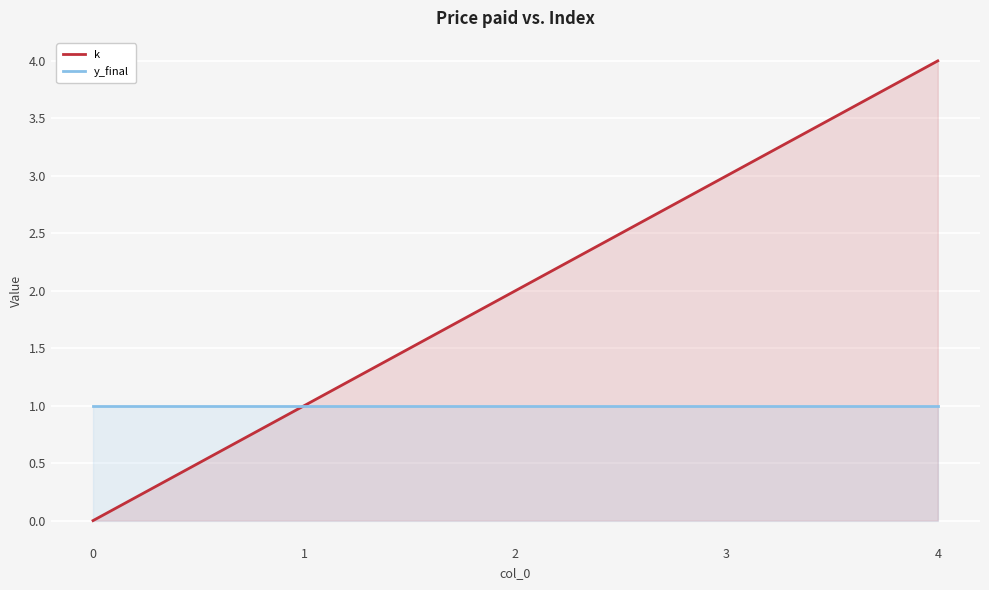

Reading left to right, transcribe all the data shown in this chart.

k: 0	1	2	3	4
y_final: 1	1	1	1	1